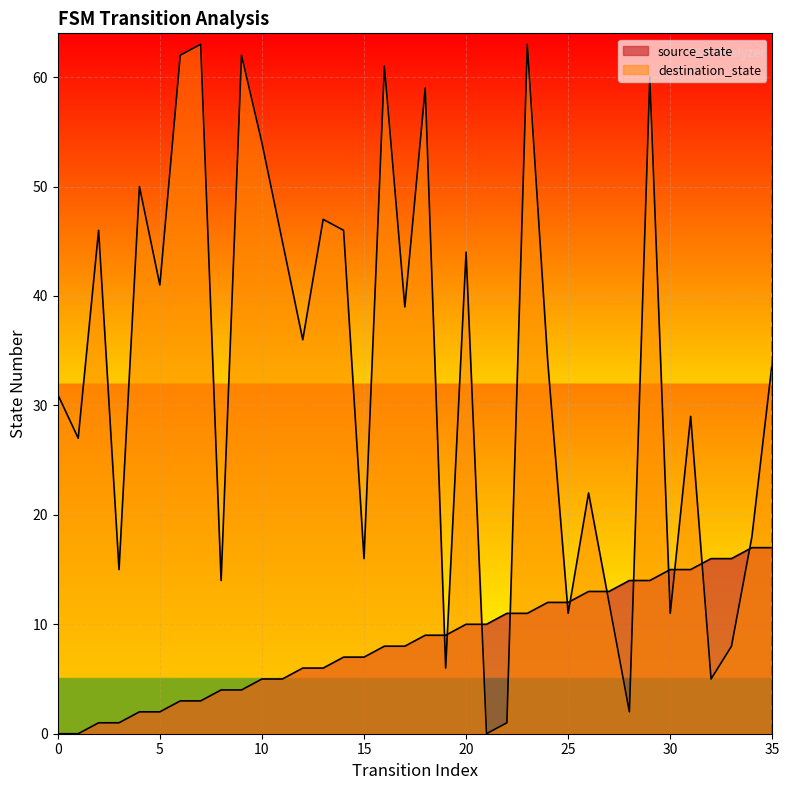

Where does the destination_state series first go above 34?

2